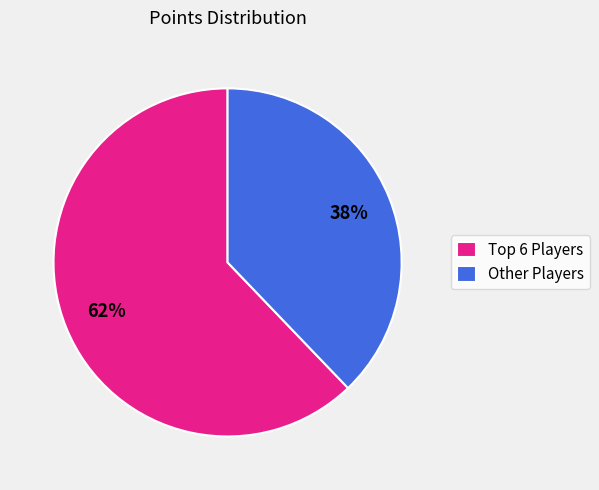

To the nearest percent, what is the average slice percentage?

50%